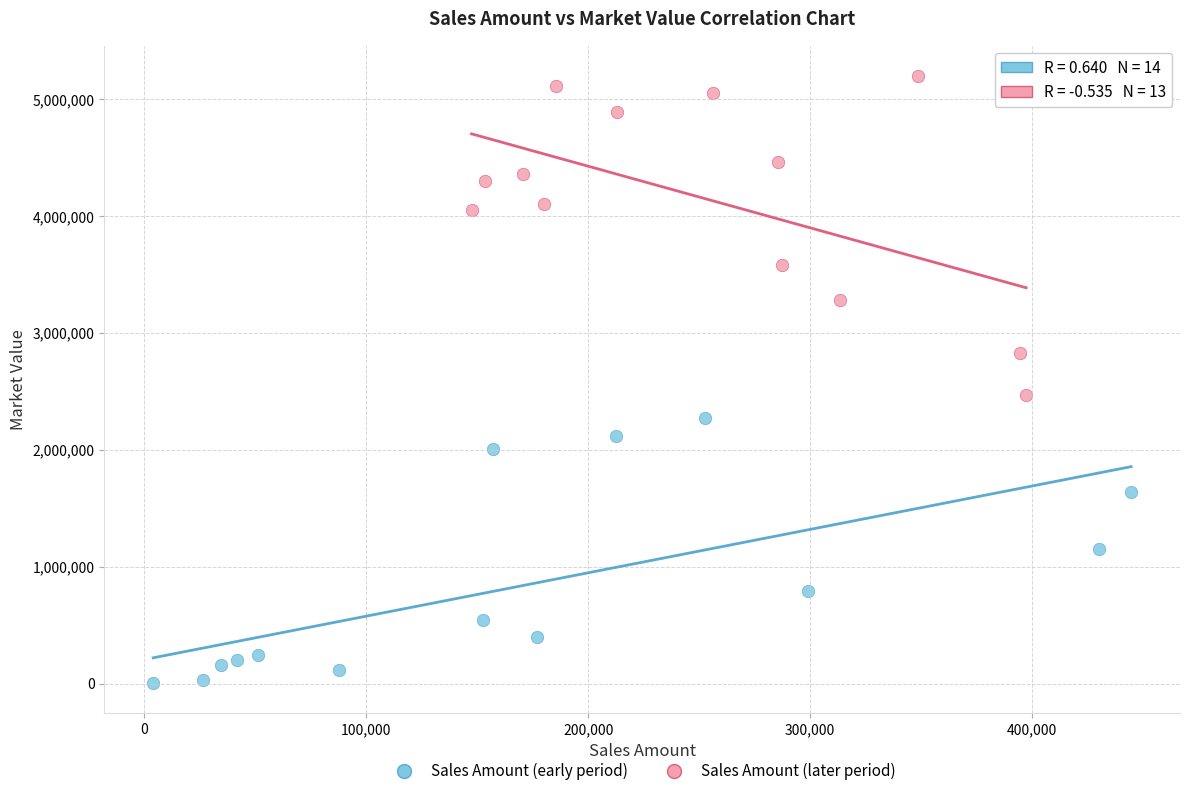

Which series has the largest Y range (max minus min)?

Sales Amount (later period)